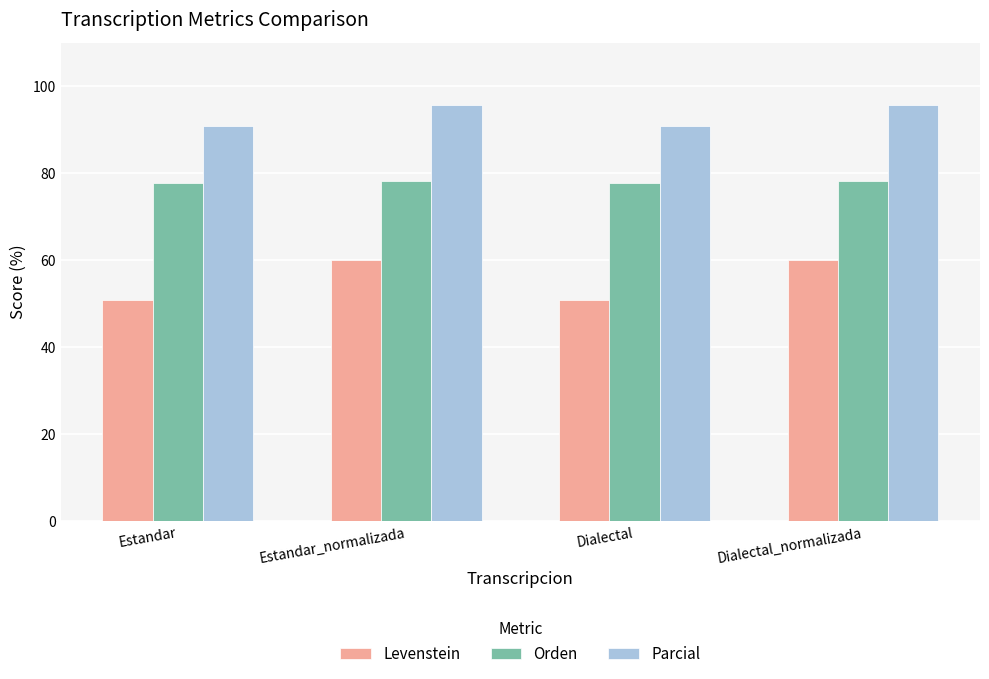

What position from the right is Dialectal_normalizada?

1